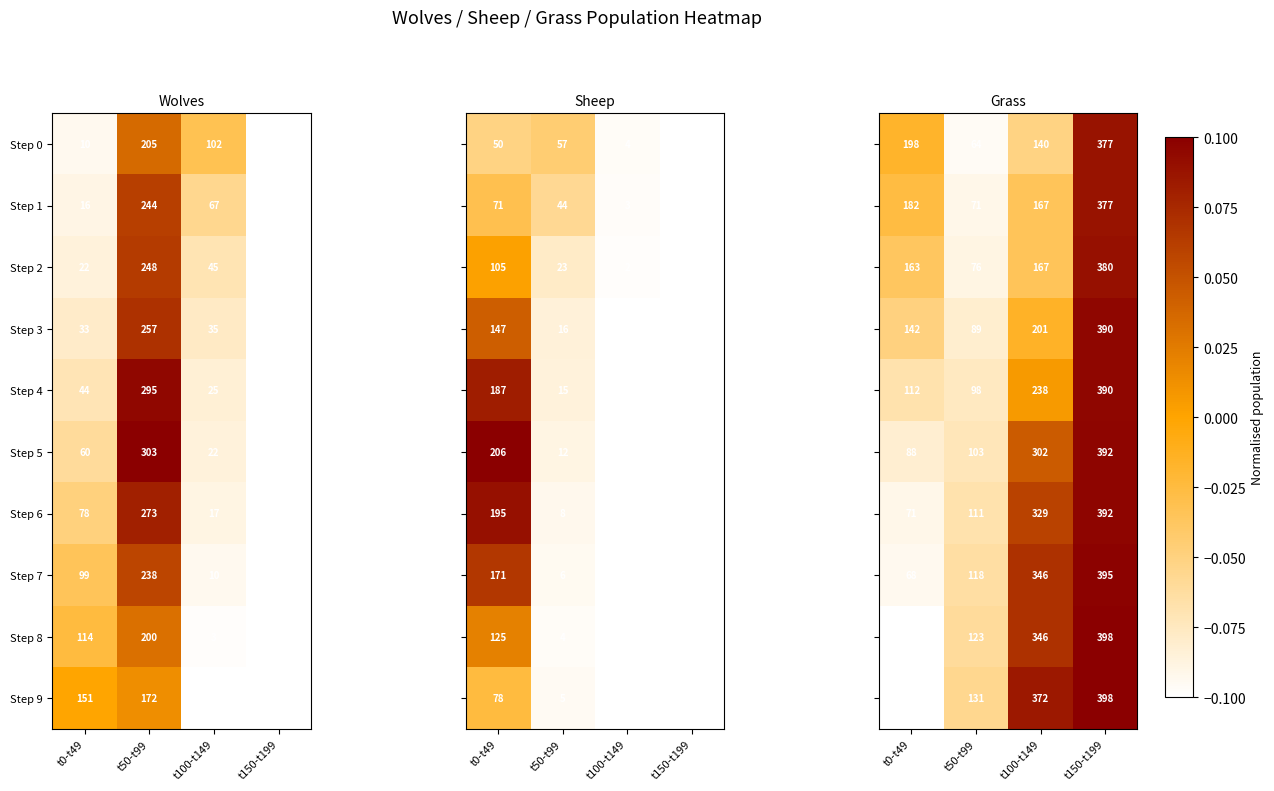

True or false: Step 0 has a value of 0 at t150-t199.

True